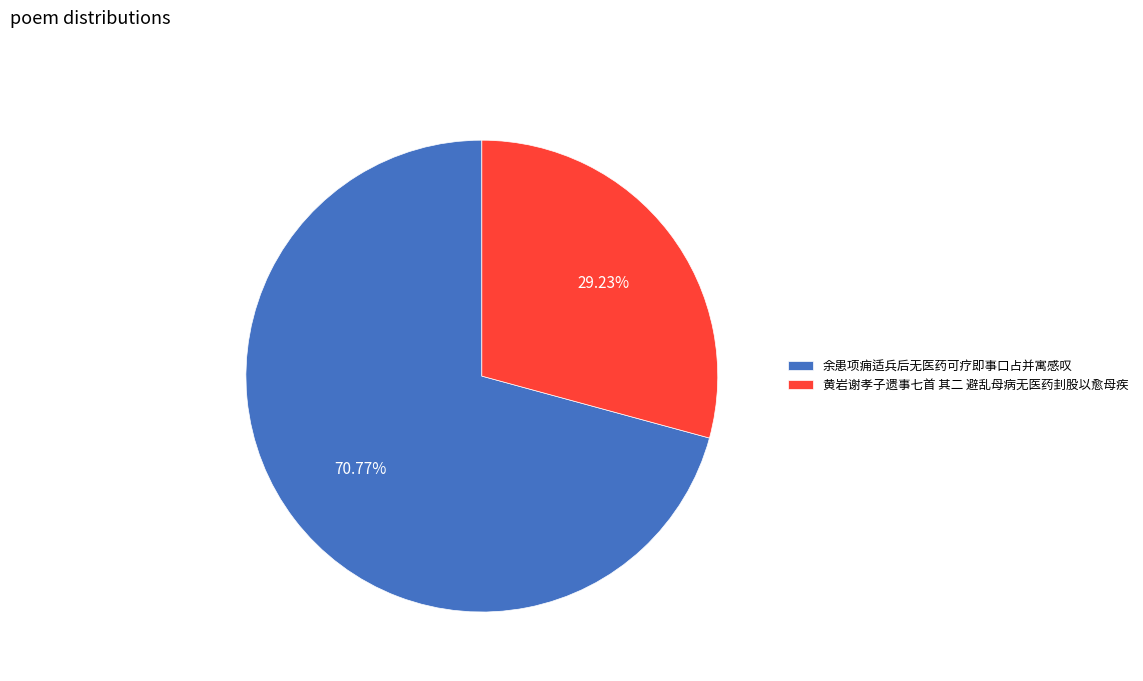

Is it true that 黄岩谢孝子遗事七首 其二 避乱母病无医药刲股以愈母疾 is 29% of the pie?

True